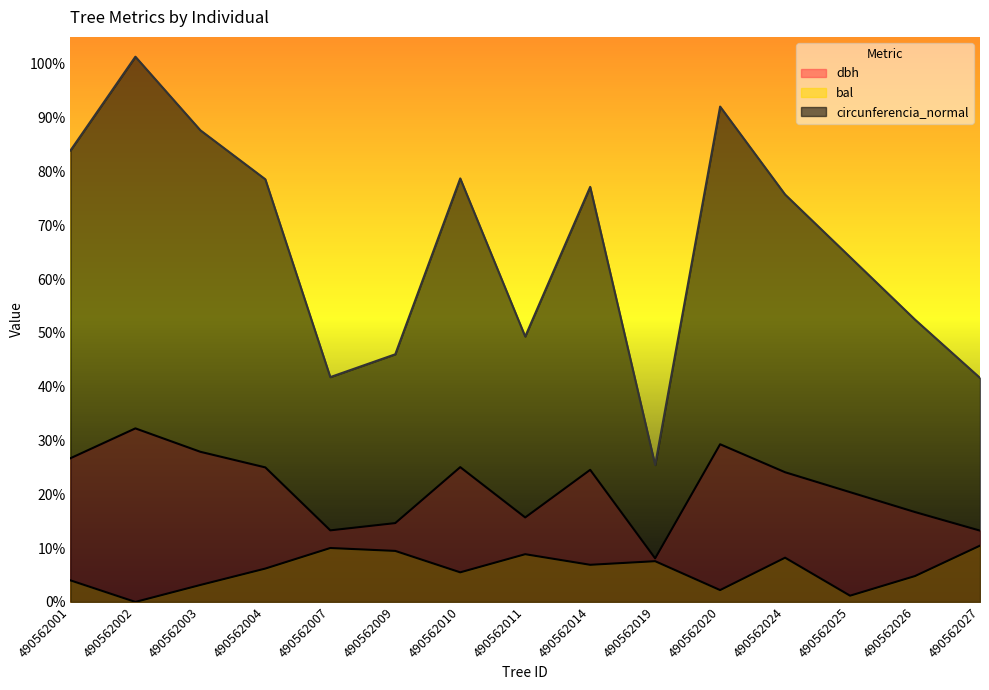

List the series in order of their overall mean, lowest first.

bal, dbh, circunferencia_normal